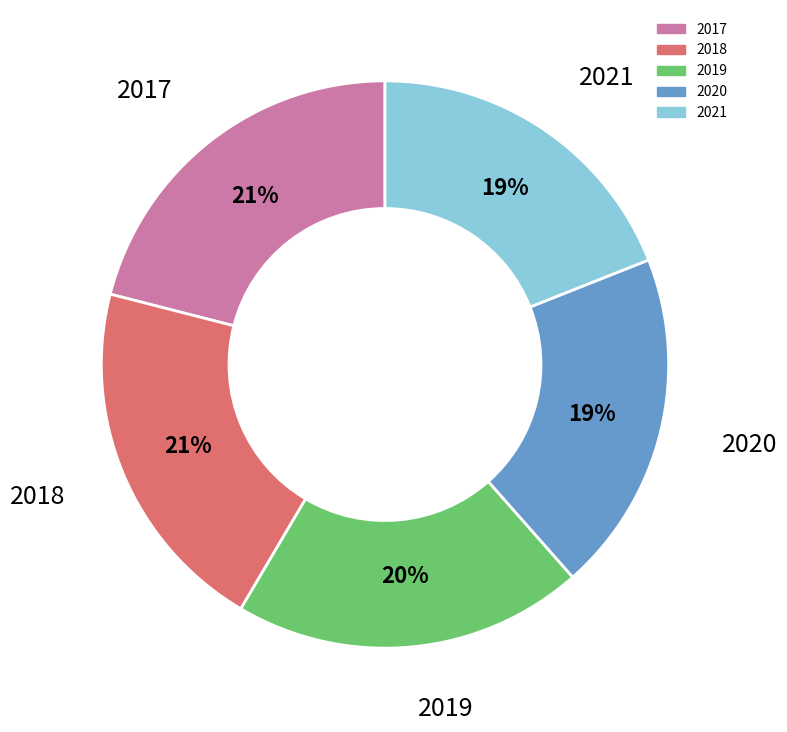

Is the sum of 2019 and 2021 greater than half?

No